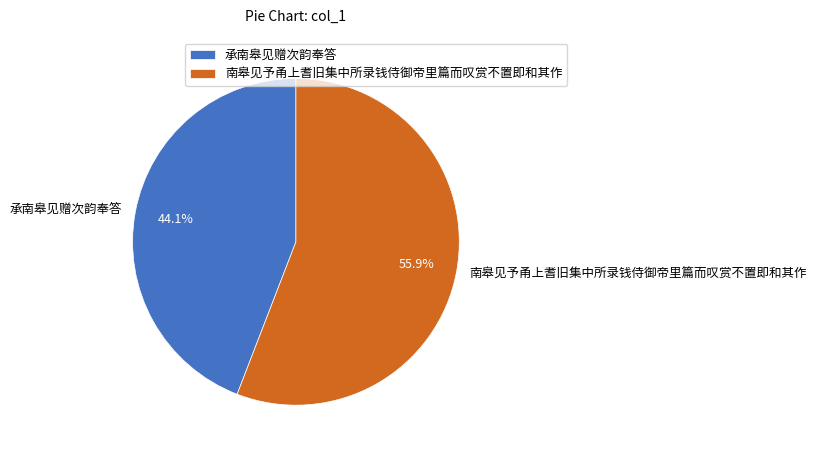

Does any single category account for the majority?

Yes